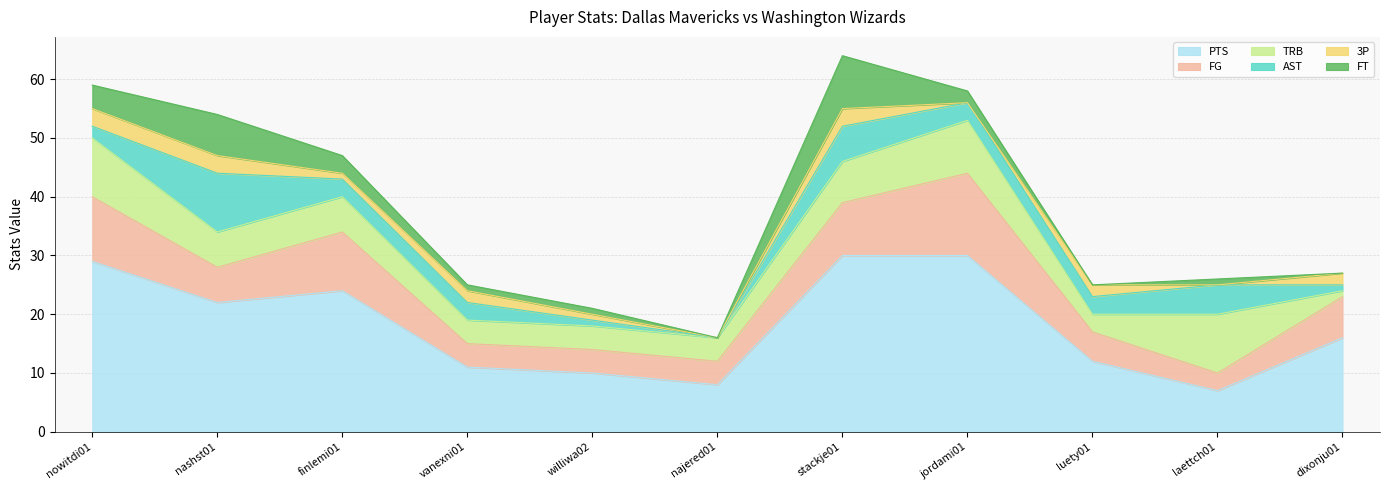

Between finlemi01 and stackje01, which is larger?

stackje01